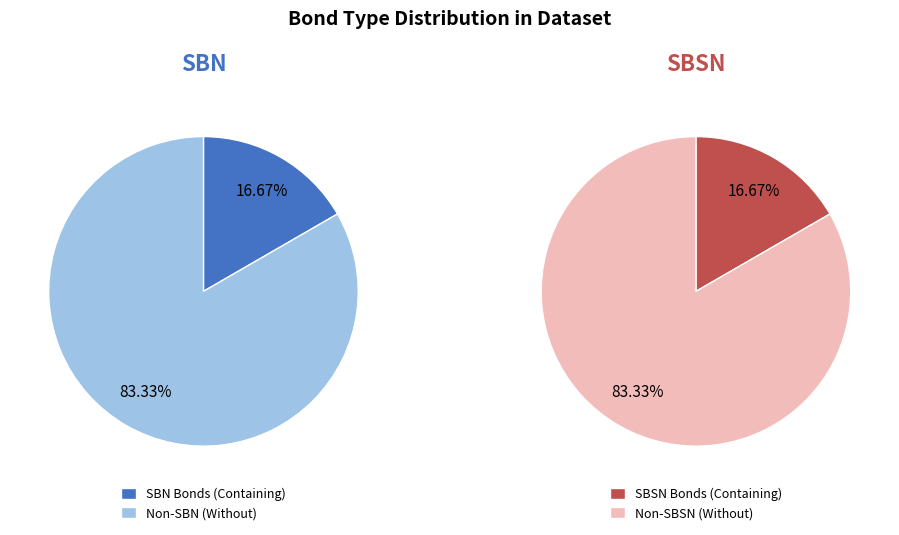

Is it true that retail is 80% of the pie?

False